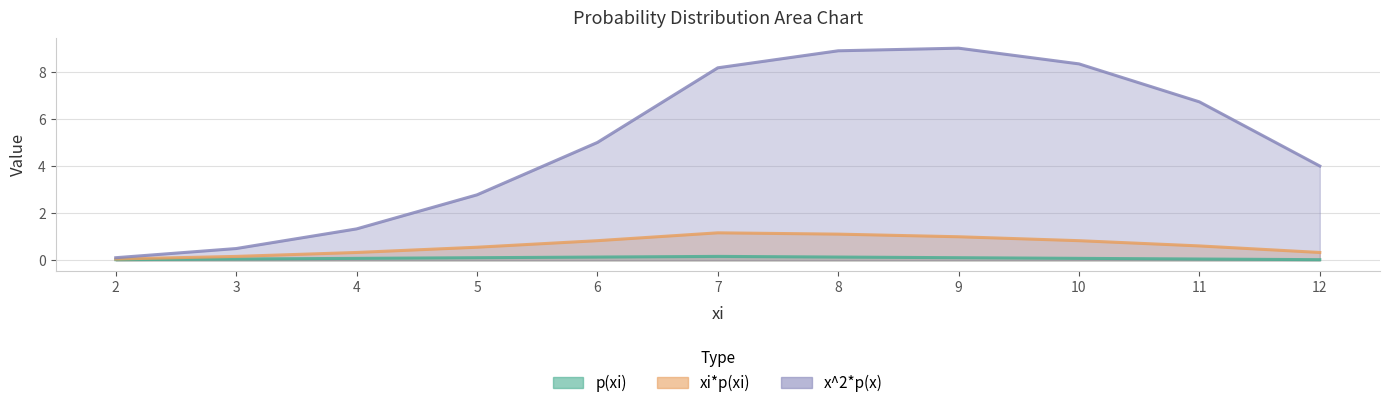

What is the sum of the p(xi) values at 9 and 12?

0.1